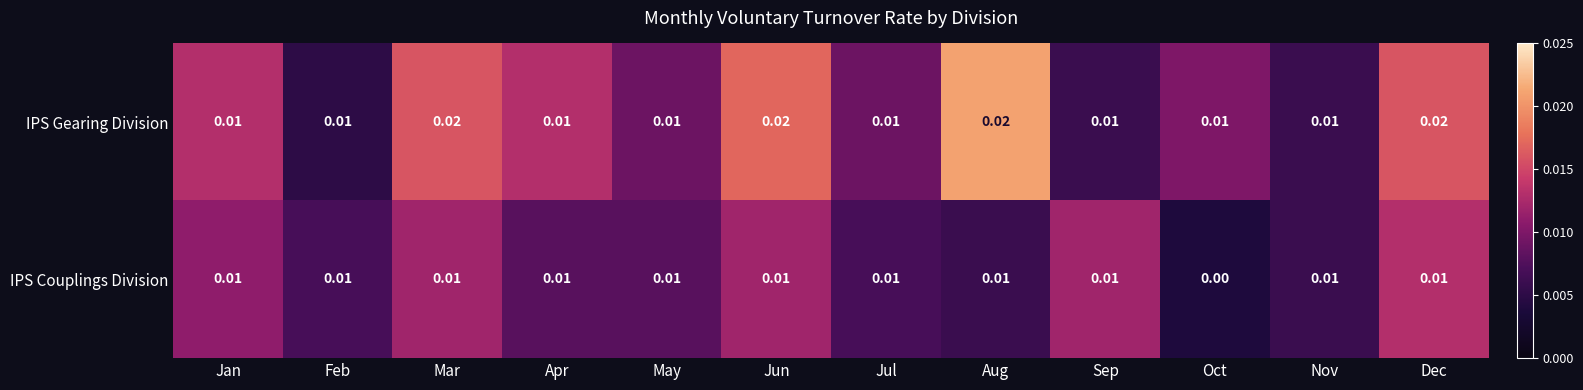

How many categories are shown in the chart?

12